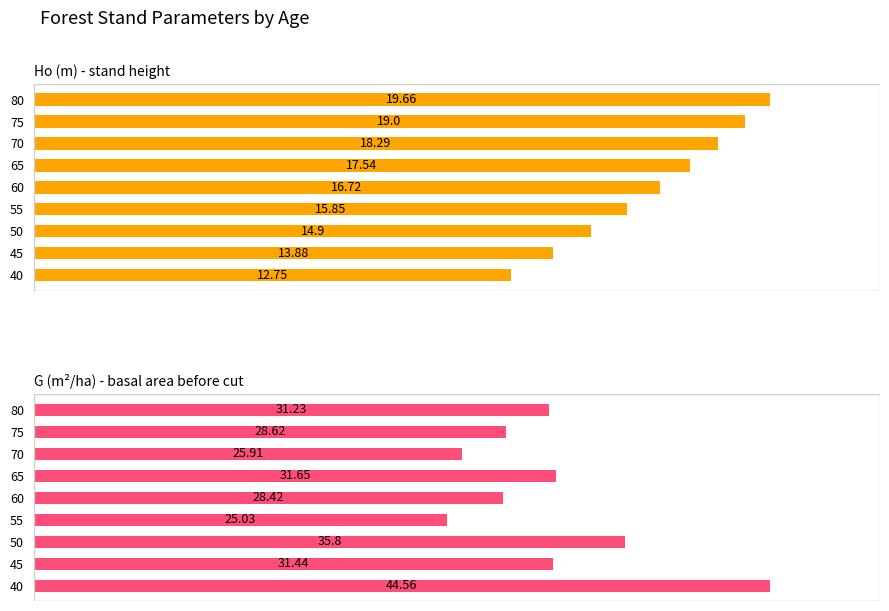

Which series has the widest spread of values?

G (m²/ha) - basal area before cut